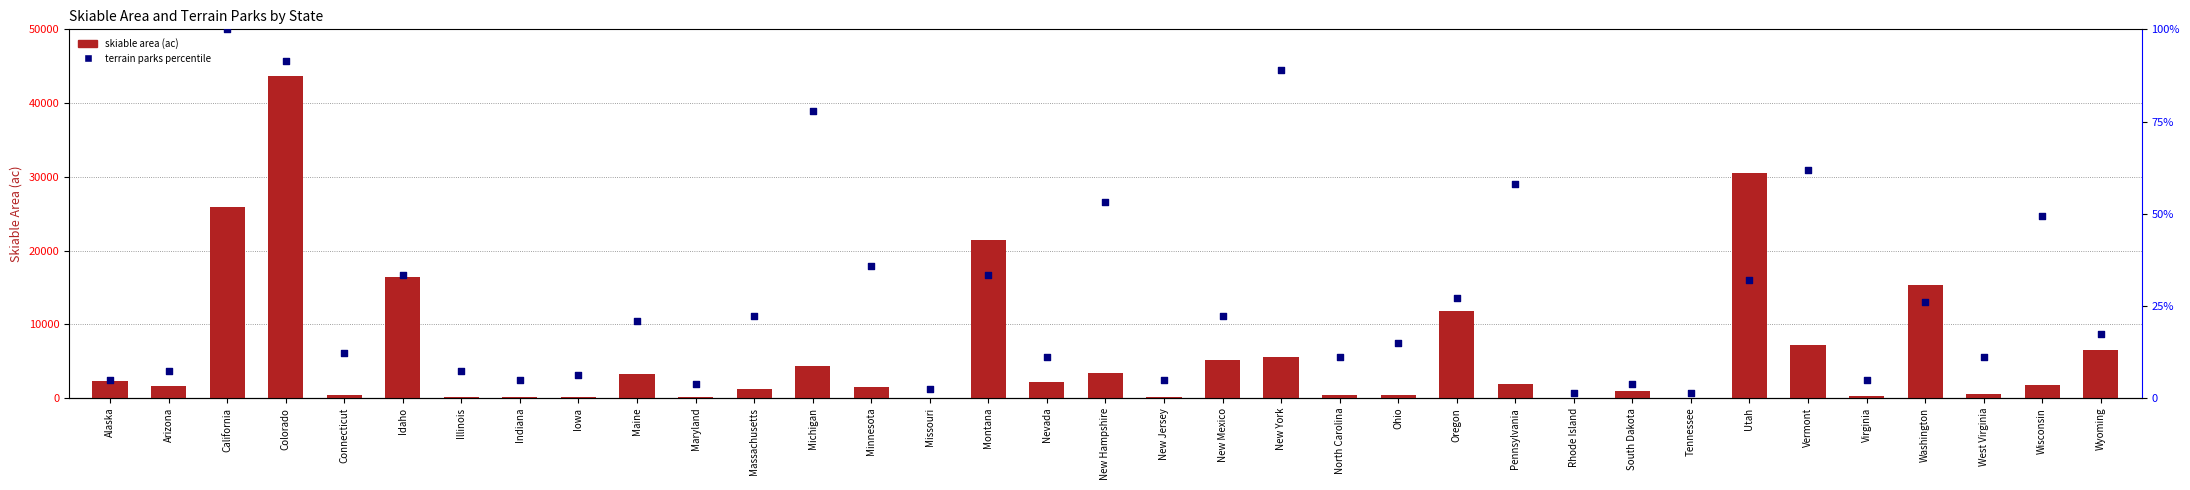

Which series has the widest spread of Y values?

skiable area (ac)